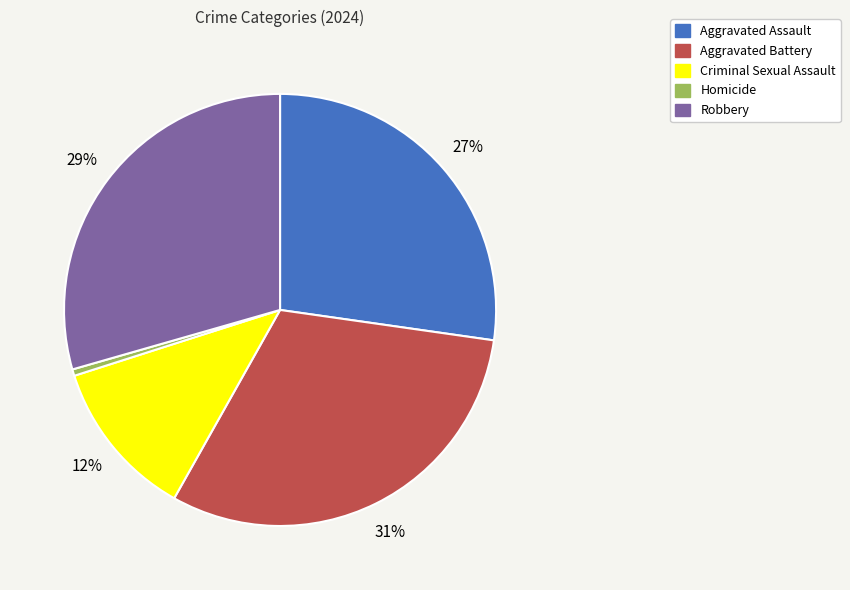

Is Aggravated Battery the majority of the pie?

No